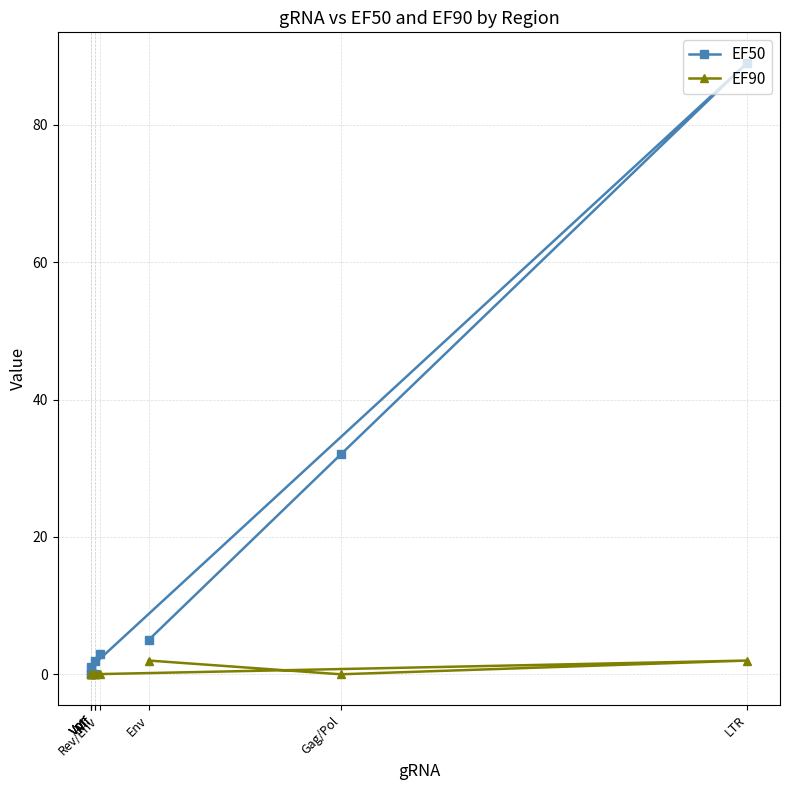

How many values in the EF50 series exceed 2?

4